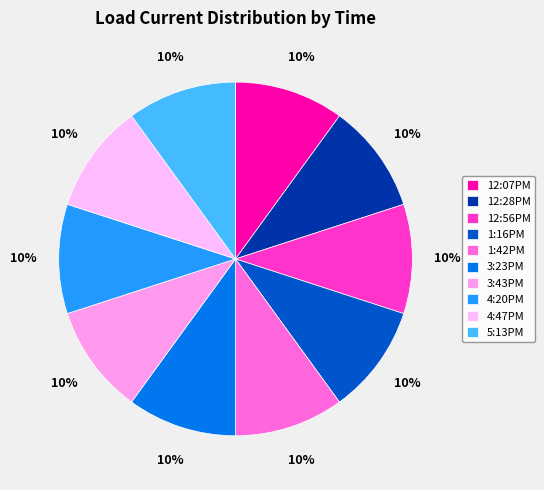

Count the number of slices in the pie.

10